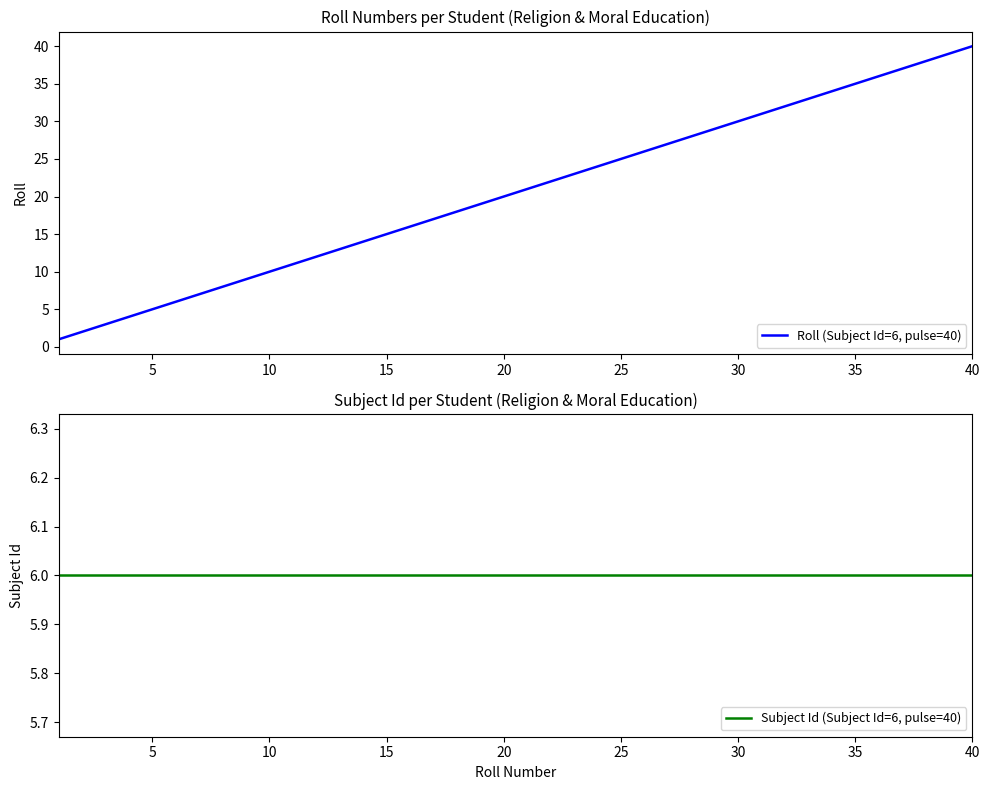

Is it true that Roll (Subject Id=6, pulse=40) equals 65 at 40?

False